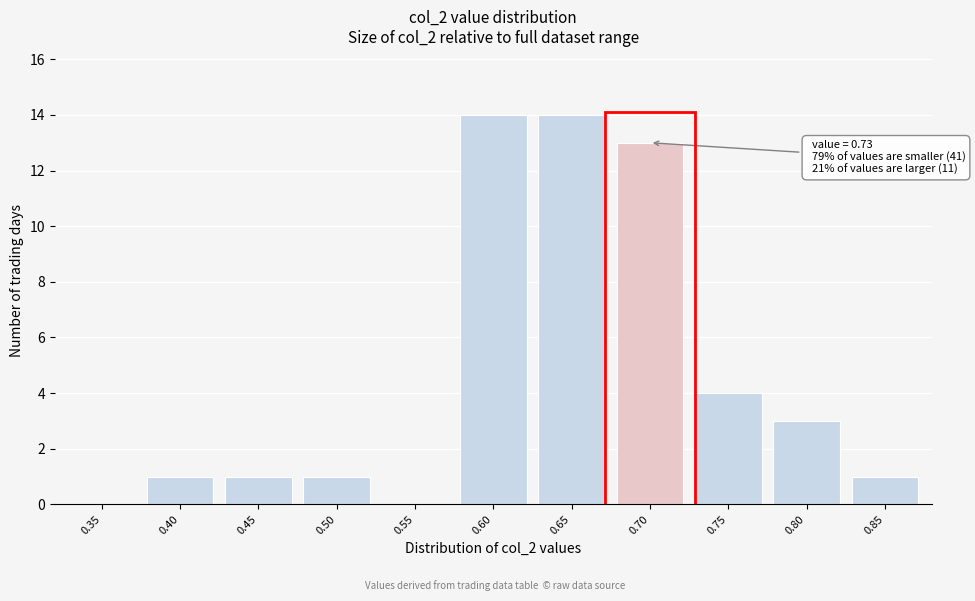

Reading left to right, extract all data points from this chart.

0.35=0	0.40=1	0.45=1	0.50=1	0.55=0	0.60=14	0.65=14	0.70=13	0.75=4	0.80=3	0.85=1